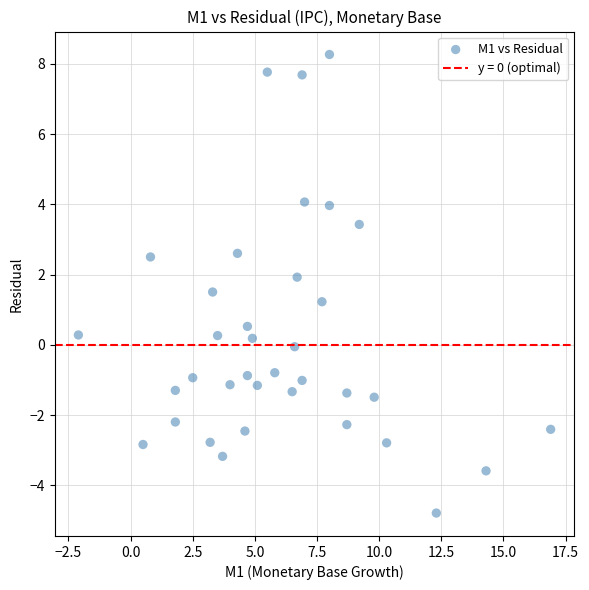

What is the range of X values (max minus min)?

19.0